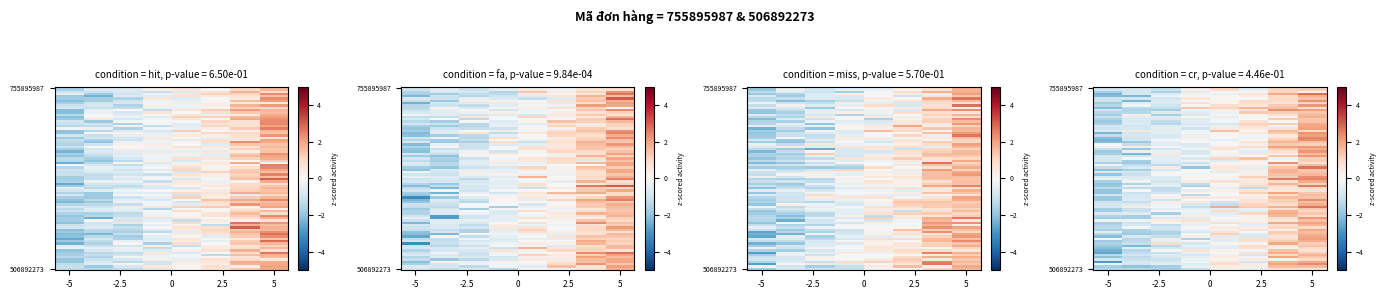

Rank the series by their maximum value, from highest to lowest.

506892273, 755895987